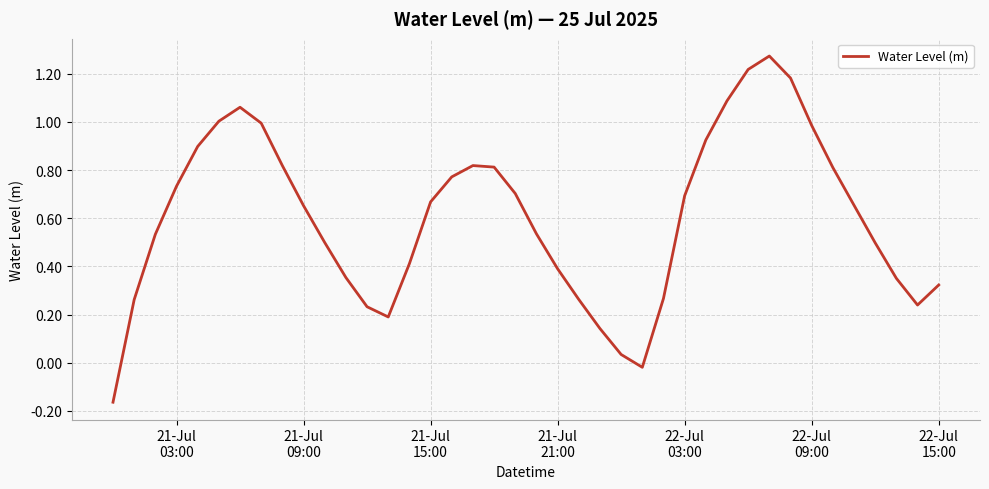

What is the difference between the maximum and minimum values?

1.4